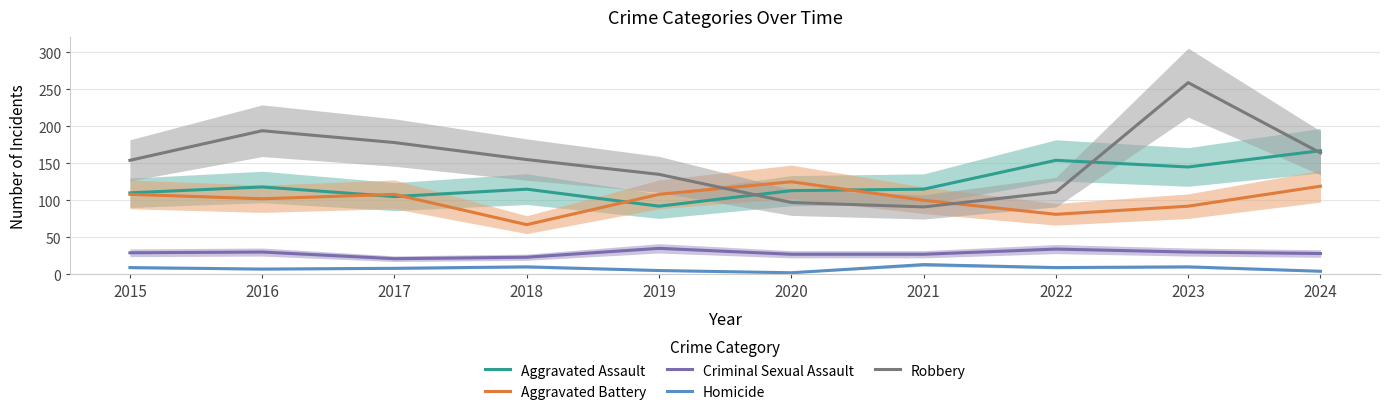

At 2017, list the series in order from smallest to largest.

Homicide, Criminal Sexual Assault, Aggravated Assault, Aggravated Battery, Robbery